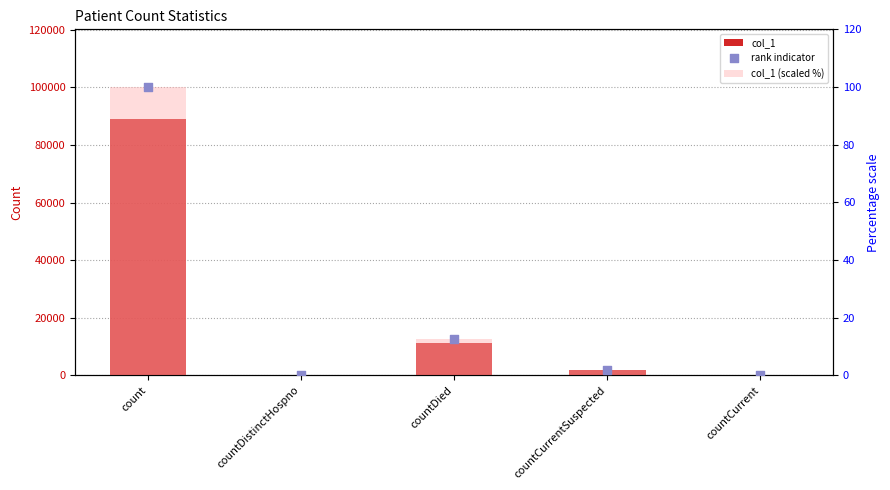

At how many categories does at least one series exceed 64803?

1